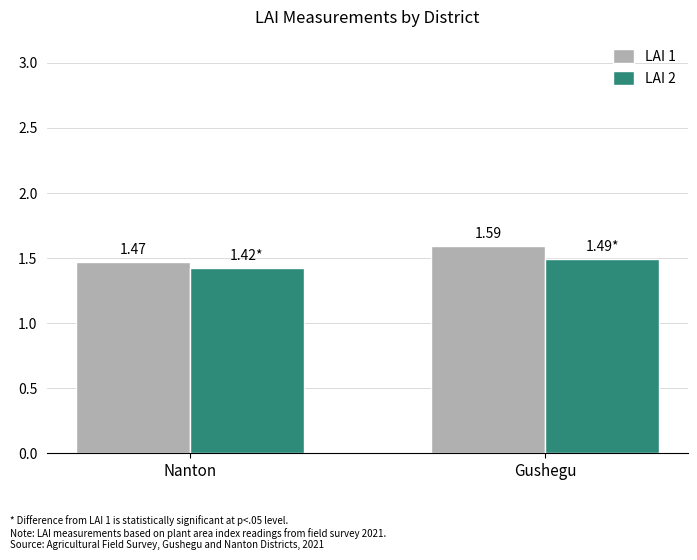

Is the value of LAI 1 at Gushegu greater than the value of LAI 2 at Gushegu?

Yes